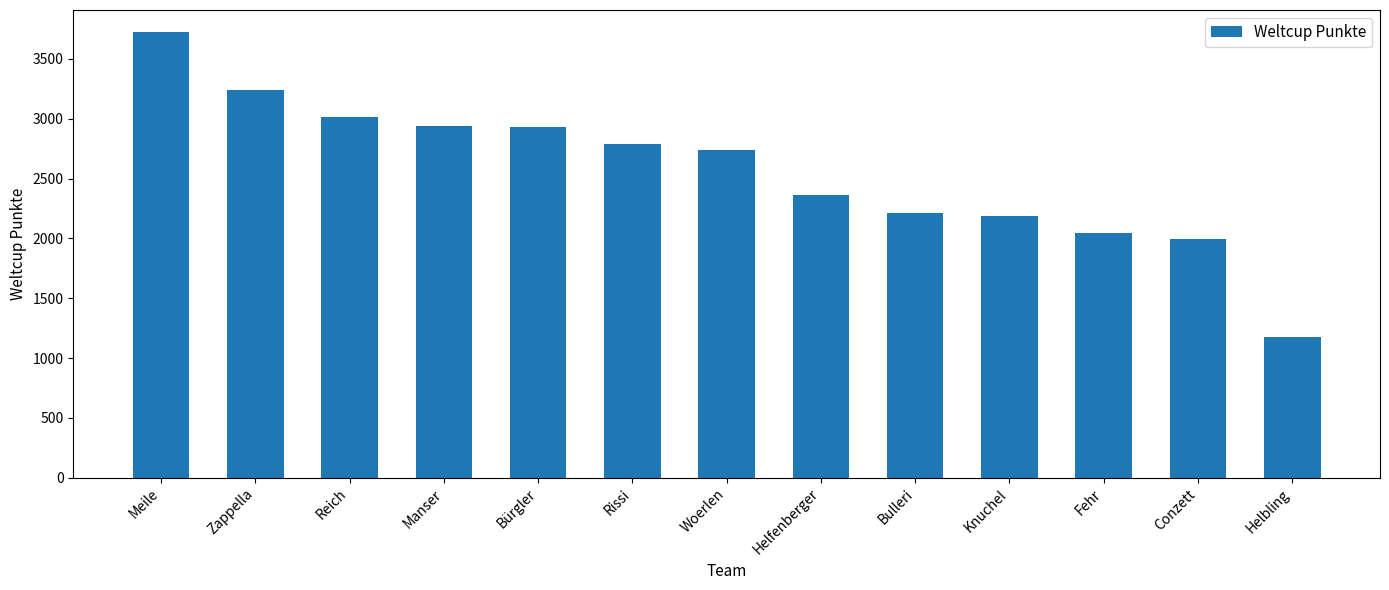

What is the ratio of the value at Rissi to the value at Helbling?

2.4